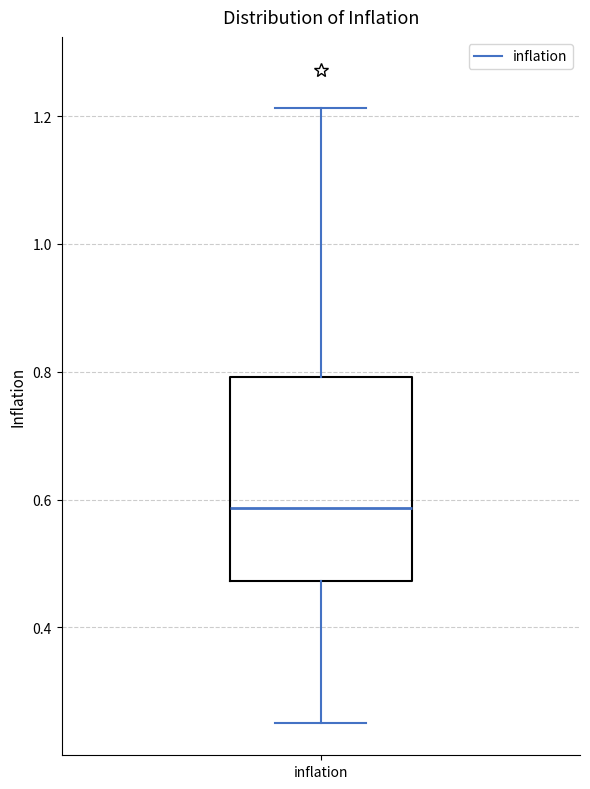

Read this box plot against the y-axis: the position of the median line, the range covered by the box, and the ends of both whiskers. The values are not printed on the chart, so give them approximately, as read against the axis.

median 0.58, box 0.48 to 0.80, whiskers 0.26 to 1.22